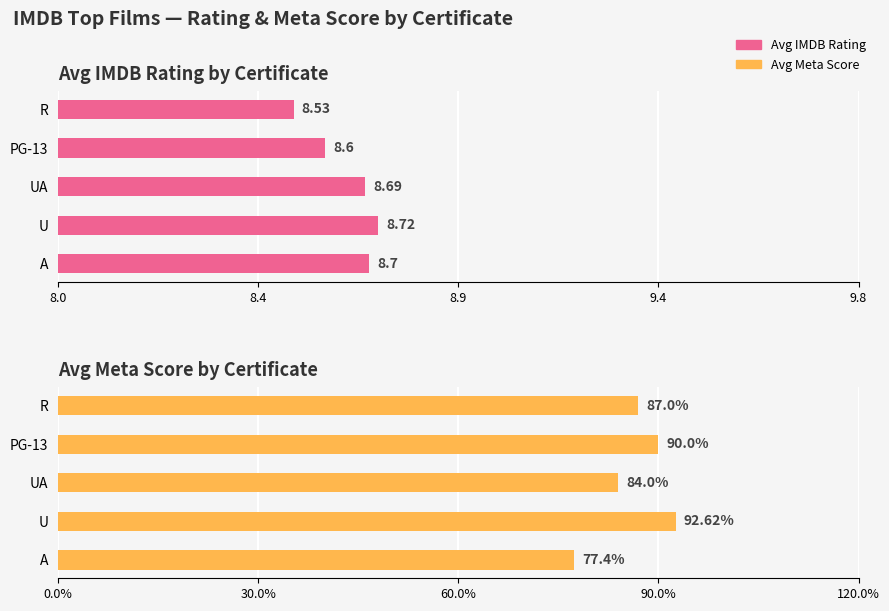

Count the Avg IMDB Rating values in the range 8 to 9.

5